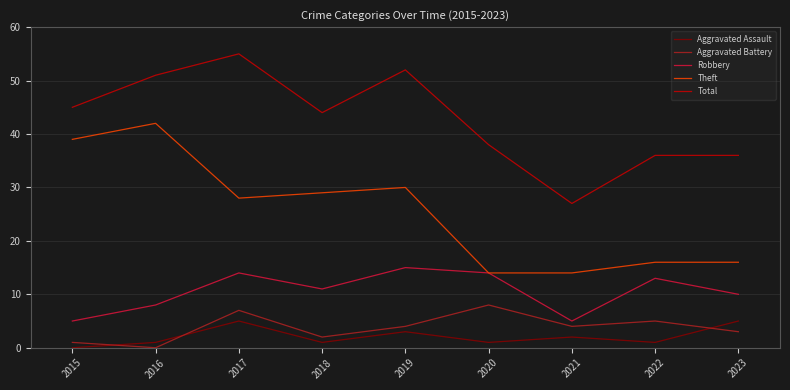

Reading left to right, extract all data points from this chart.

Aggravated Assault: 2015=0	2016=1	2017=5	2018=1	2019=3	2020=1	2021=2	2022=1	2023=5
Aggravated Battery: 2015=1	2016=0	2017=7	2018=2	2019=4	2020=8	2021=4	2022=5	2023=3
Robbery: 2015=5	2016=8	2017=14	2018=11	2019=15	2020=14	2021=5	2022=13	2023=10
Theft: 2015=39	2016=42	2017=28	2018=29	2019=30	2020=14	2021=14	2022=16	2023=16
Total: 2015=45	2016=51	2017=55	2018=44	2019=52	2020=38	2021=27	2022=36	2023=36